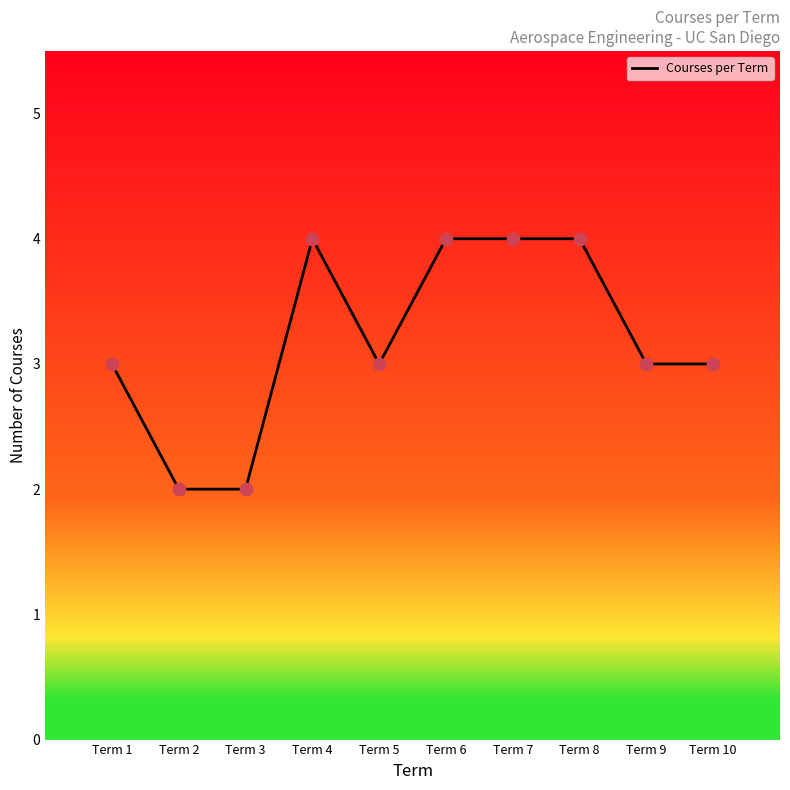

What is the change in value from Term 3 to Term 9?

+1